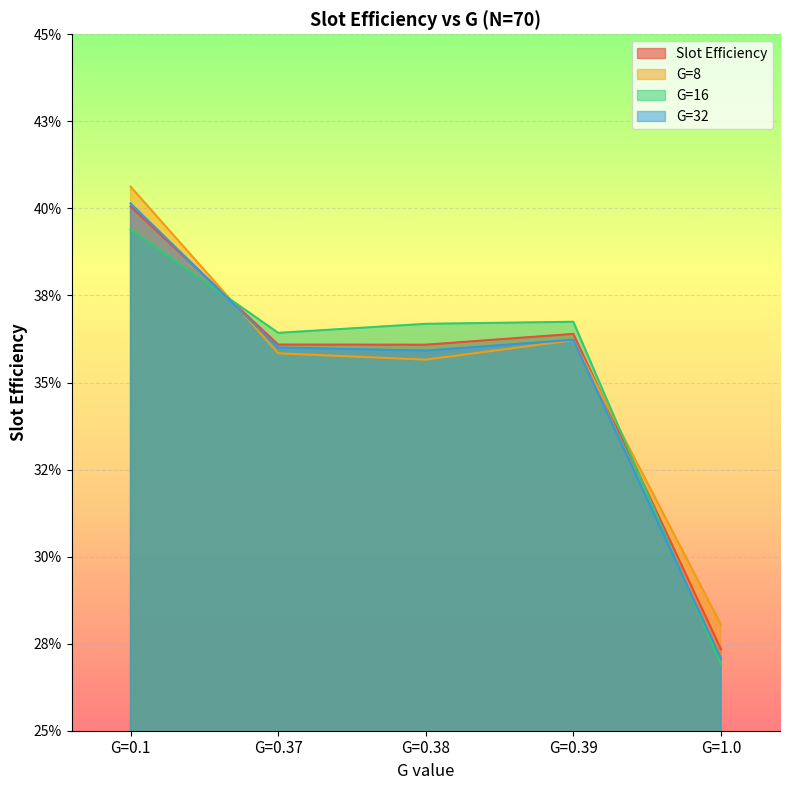

The G=16 series shows 0.7 at G=0.39. True or false?

False